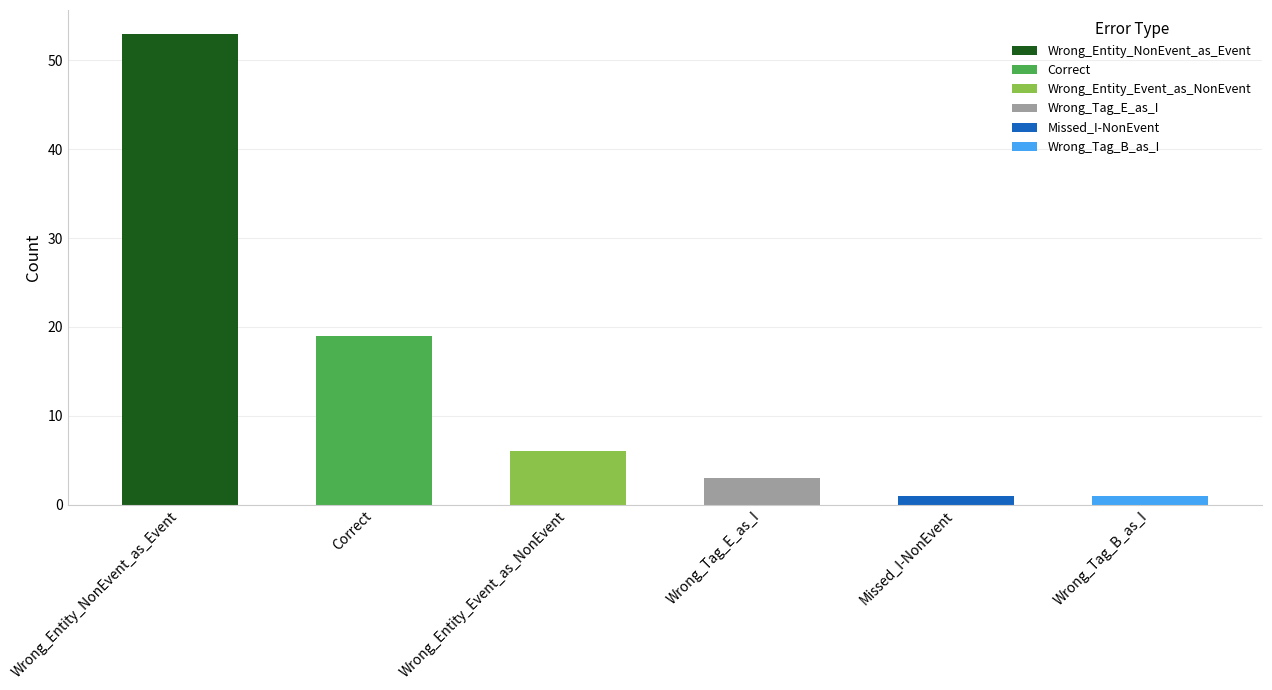

What is the difference between the second highest and minimum values?

18